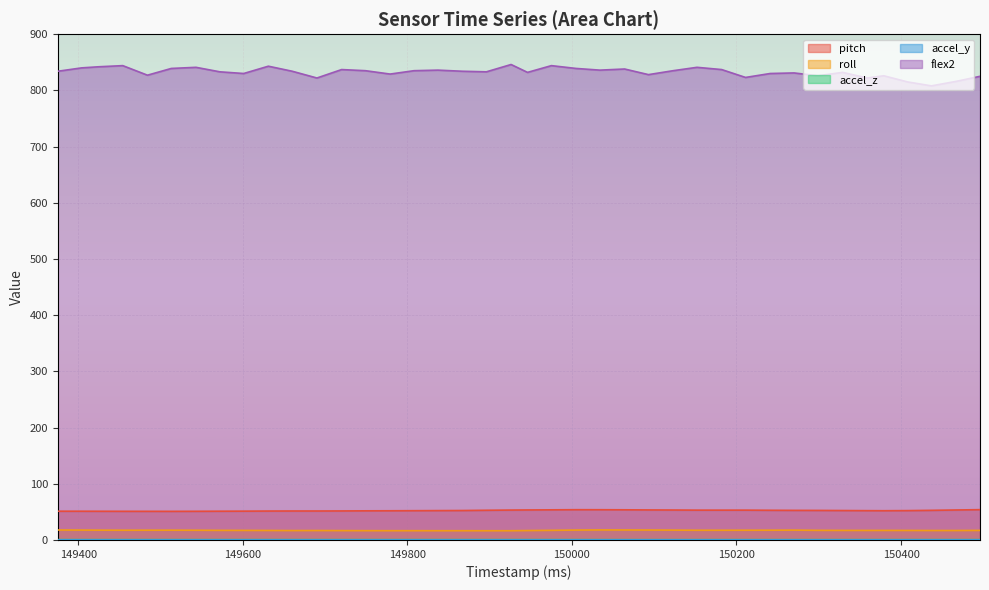

What is the difference between the maximum and second lowest values in the flex2 series?

31.0